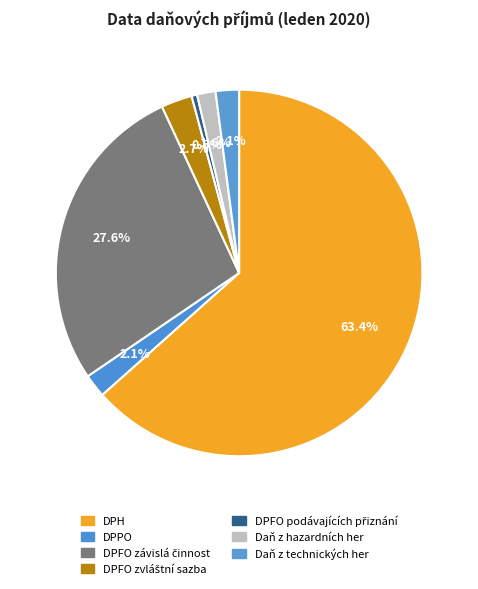

Between DPPO and DPFO podávajících přiznání, which is larger?

DPPO